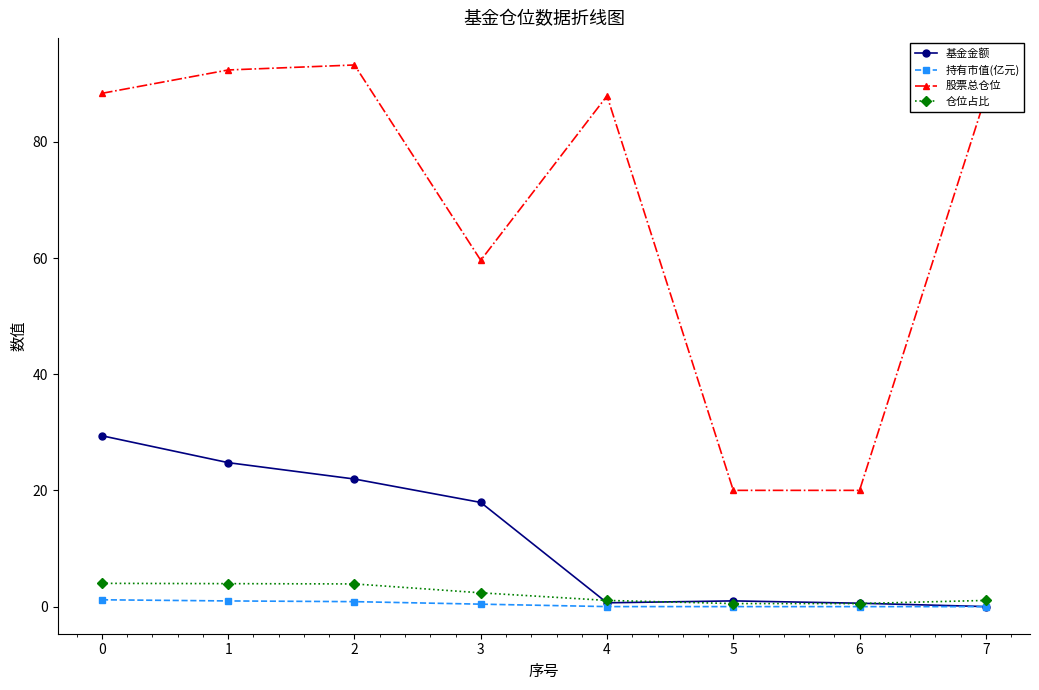

Does the chart have visible grid lines?

No